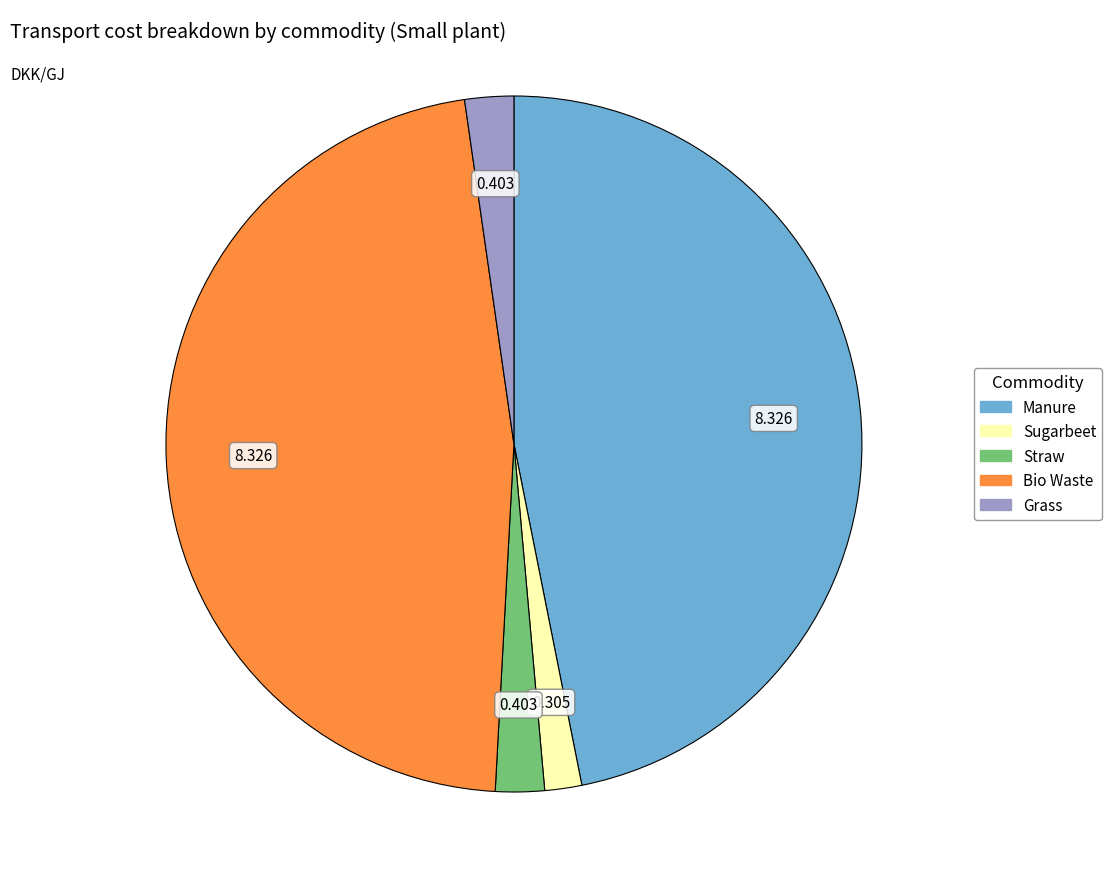

Does Grass represent more than half of the total?

No